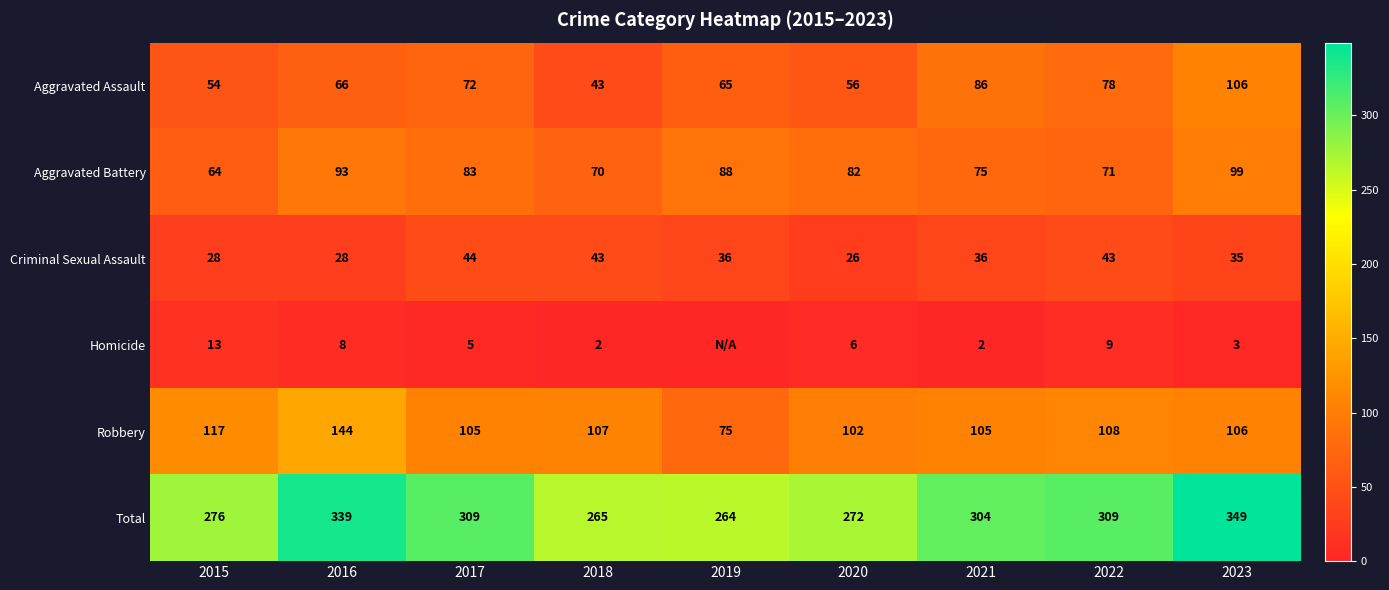

What is the lowest value of the Criminal Sexual Assault series?

26